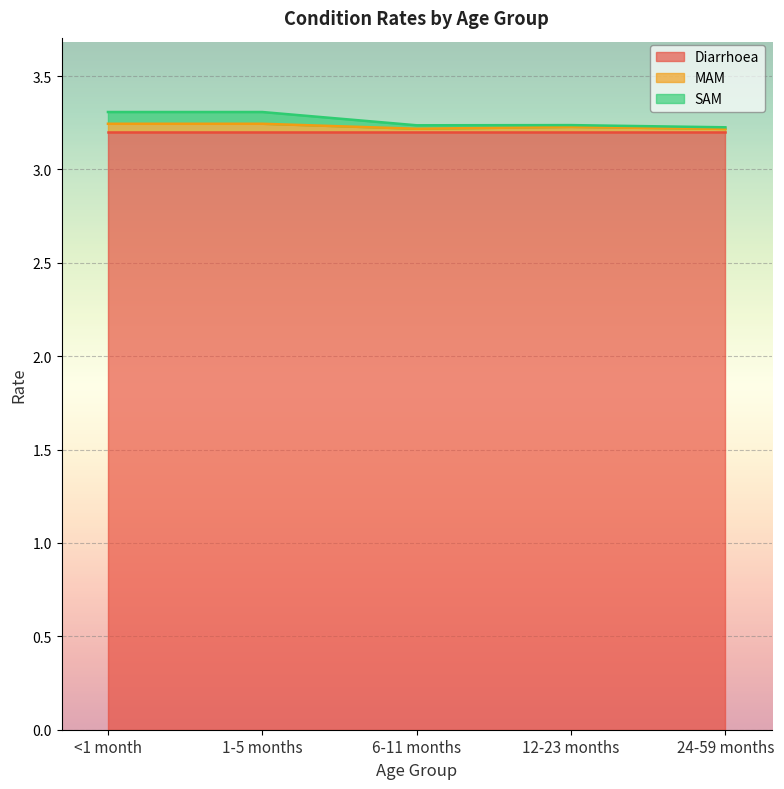

What is the value of the SAM point at the 2nd from the left?

3.3